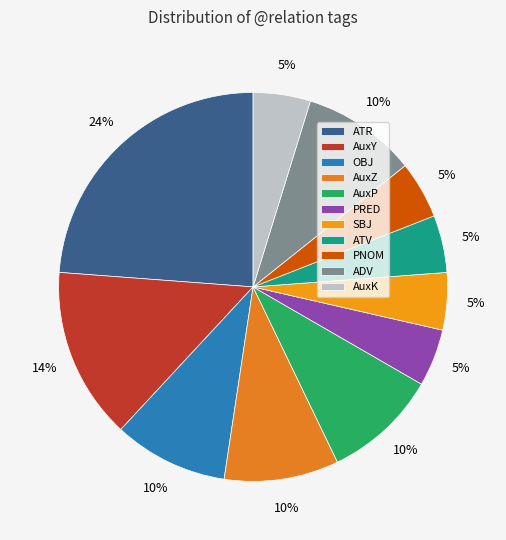

What percentage is NOT represented by PNOM?

95.2%